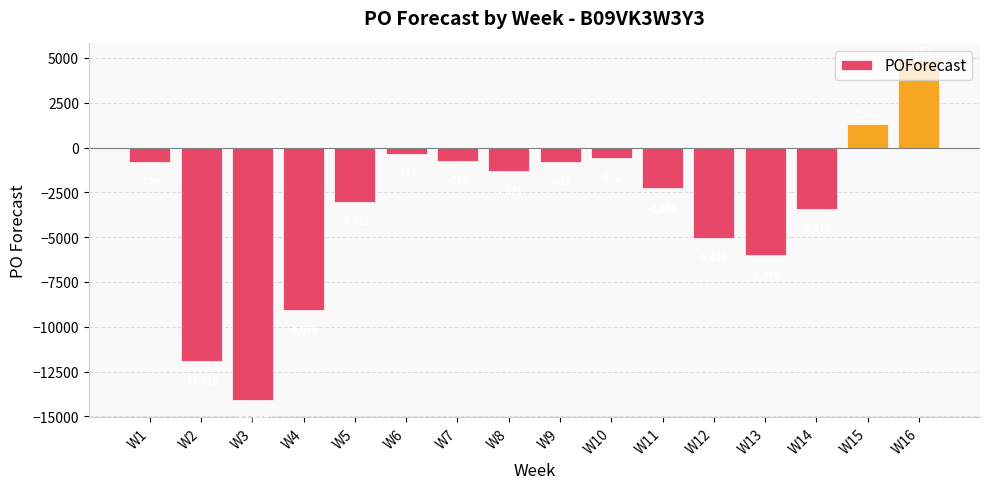

What is the maximum value shown in the chart?

4862